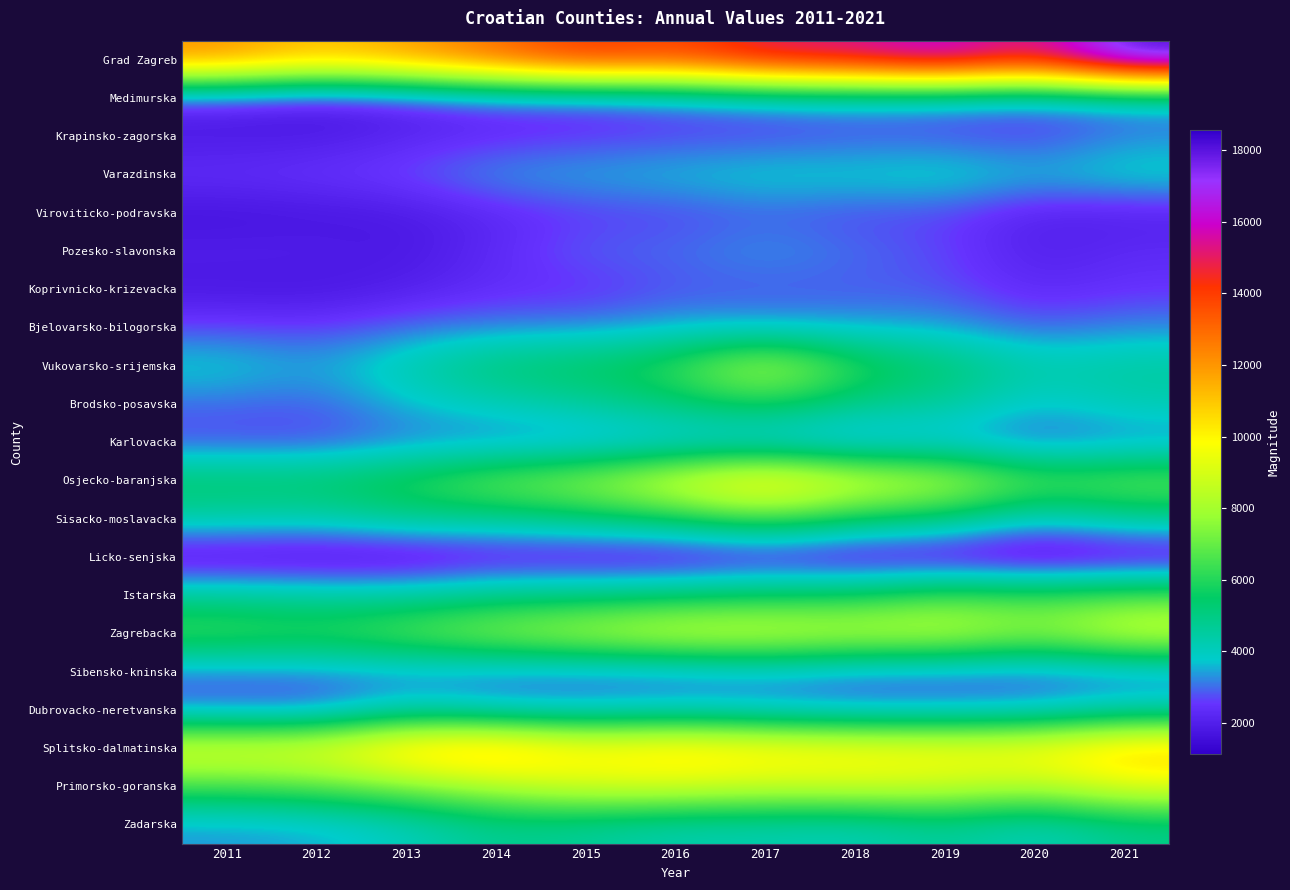

At which category is the sum across all series the highest?

2017